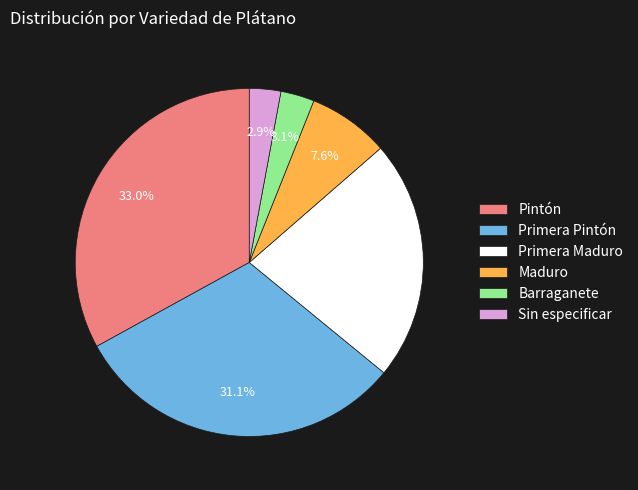

Approximately how many times larger is the value at Barraganete compared to Maduro?

0.4